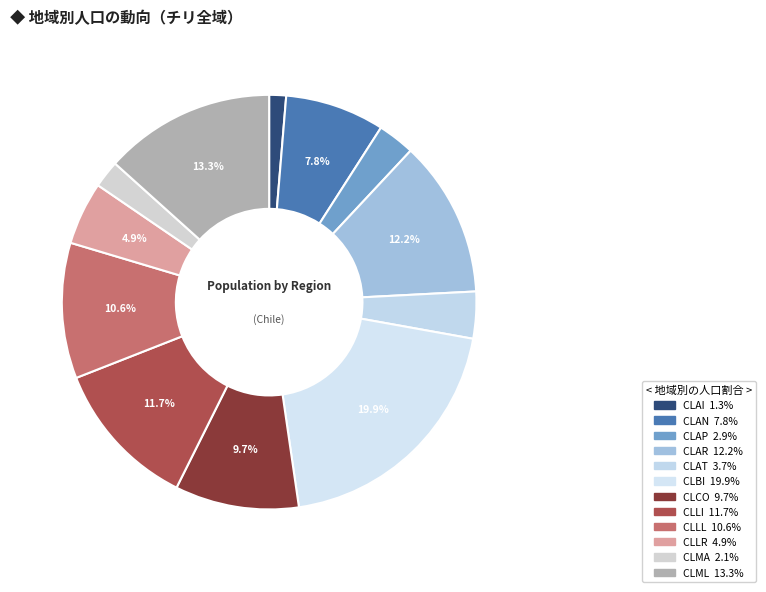

To the nearest percent, what percentage of the pie is CLAT?

4%